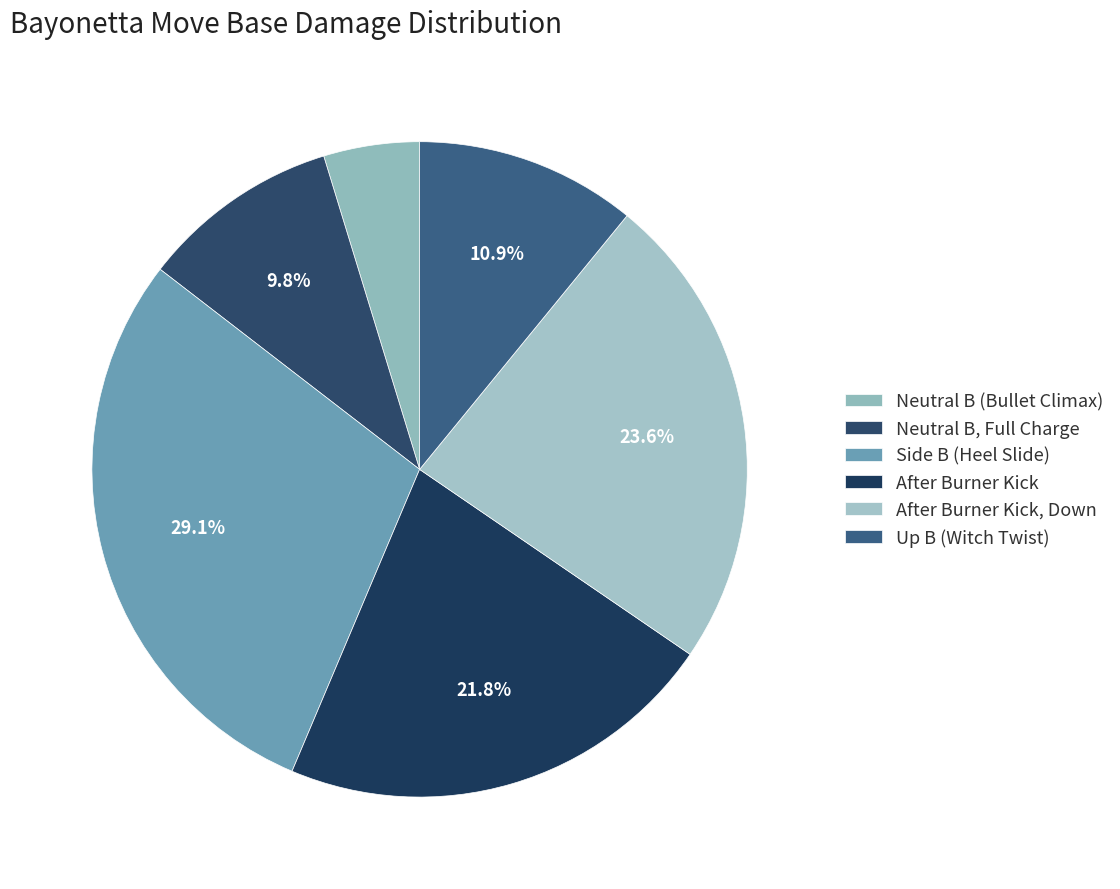

Is there any slice that represents more than half of the pie?

No